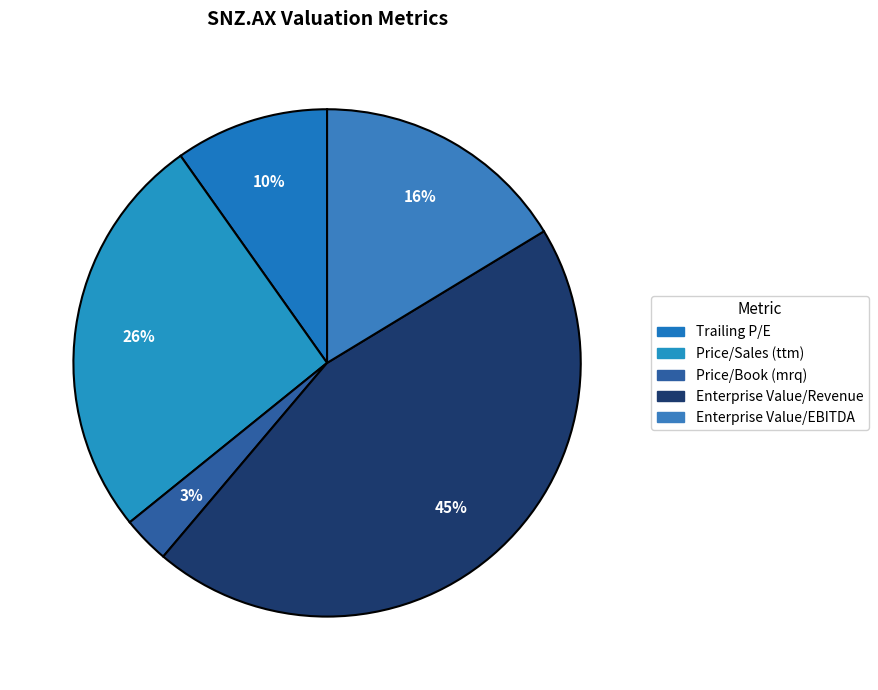

To the nearest percent, what is the difference between the Enterprise Value/Revenue and Price/Book (mrq) slice percentages?

42%